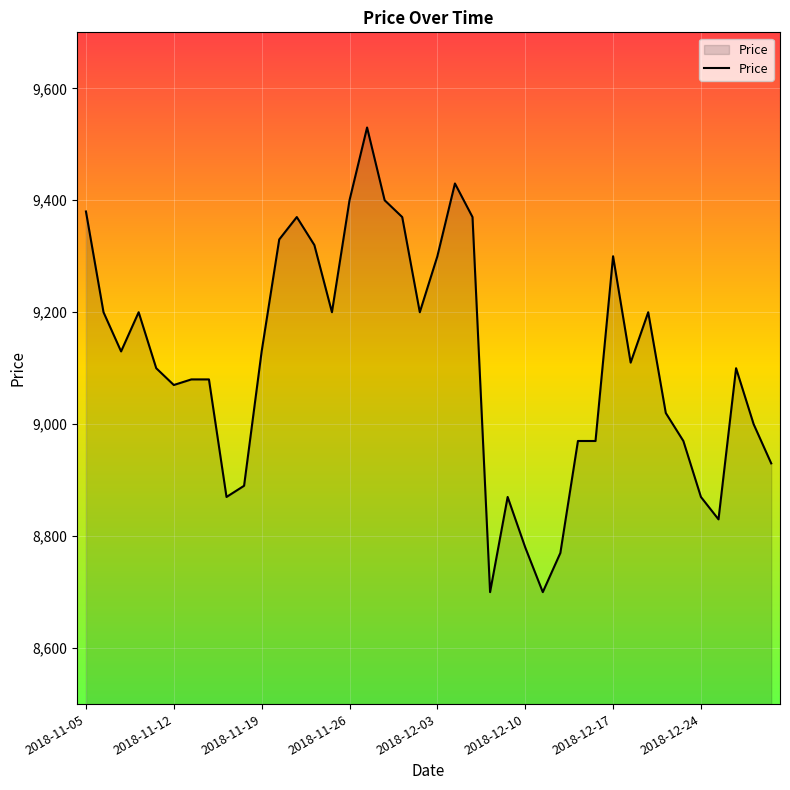

What is the maximum value shown in the chart?

9530